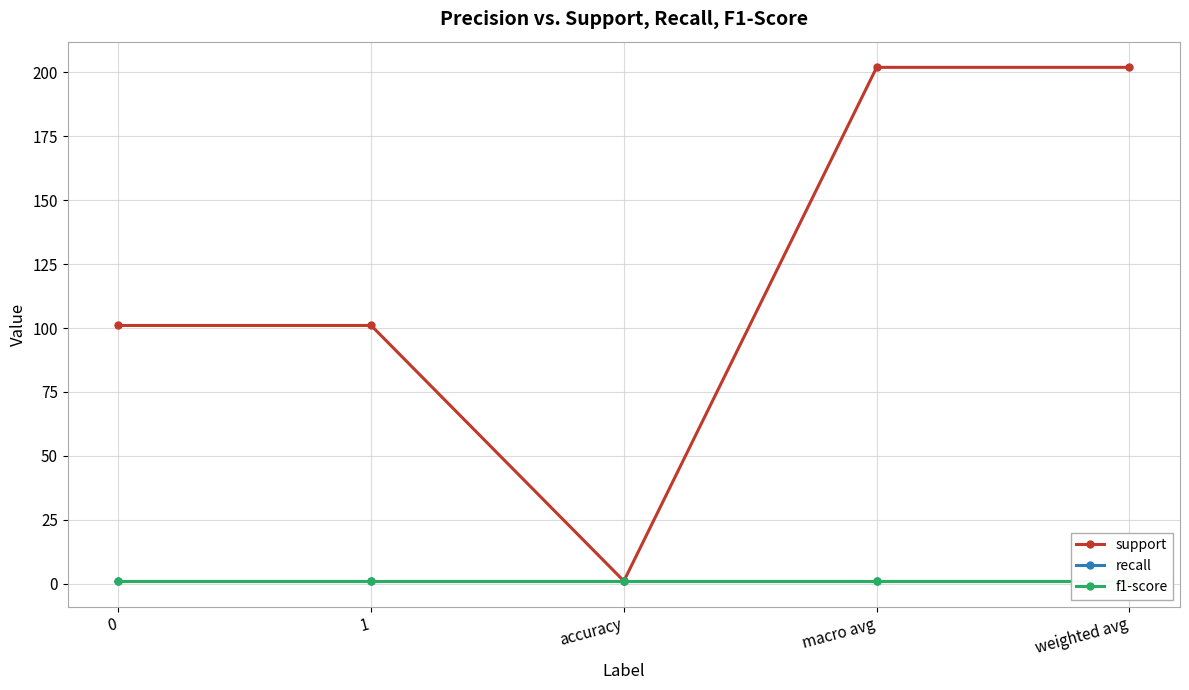

Is it true that support equals 71 at macro avg?

False